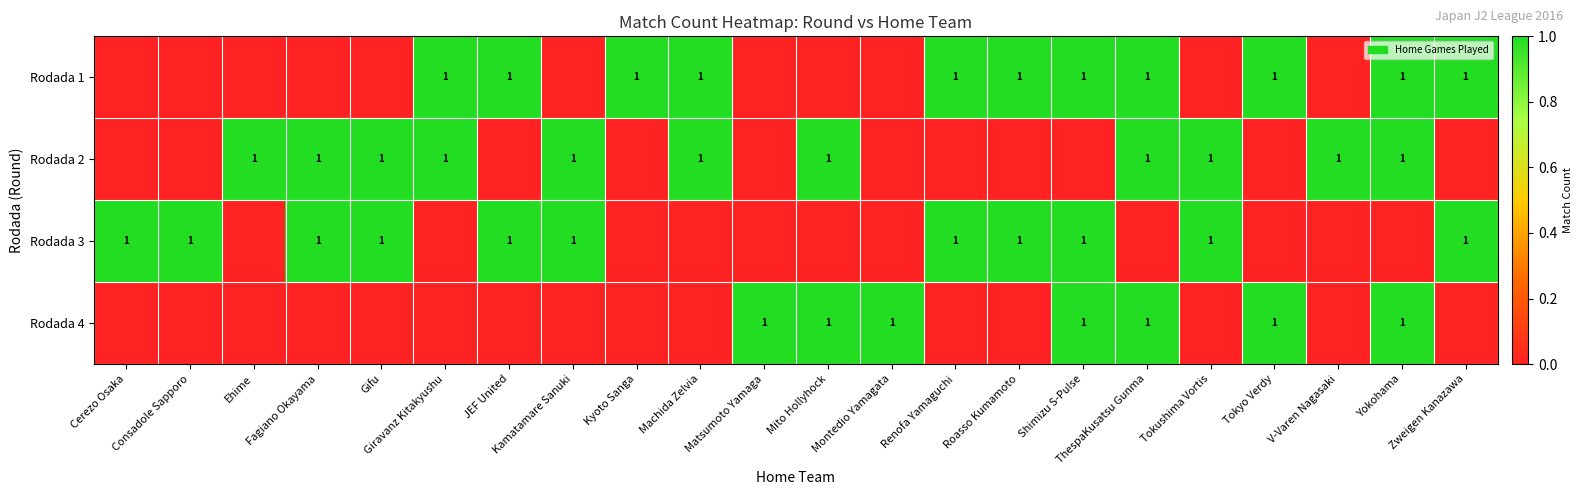

The Rodada 4 series shows -1 at V-Varen Nagasaki. True or false?

False